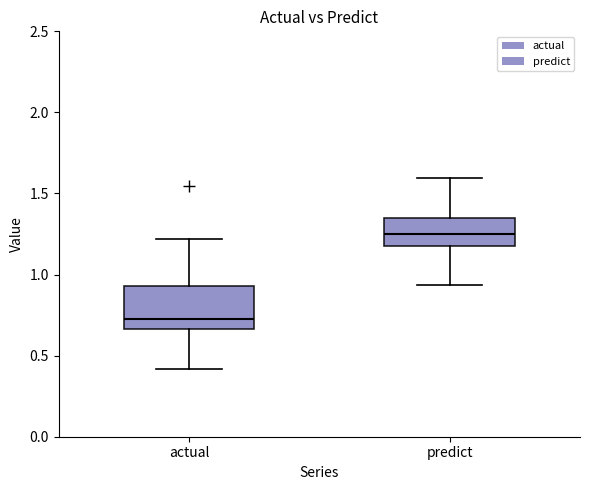

Reading left to right, transcribe this box plot: for each box, give where its median line is, the range the box spans, and where its two whiskers end, as read against the y-axis. The values are not printed on the chart, so give them approximately, as read against the axis.

actual: median 0.75, box 0.65 to 0.95, whiskers 0.40 to 1.20
predict: median 1.25, box 1.20 to 1.35, whiskers 0.95 to 1.60